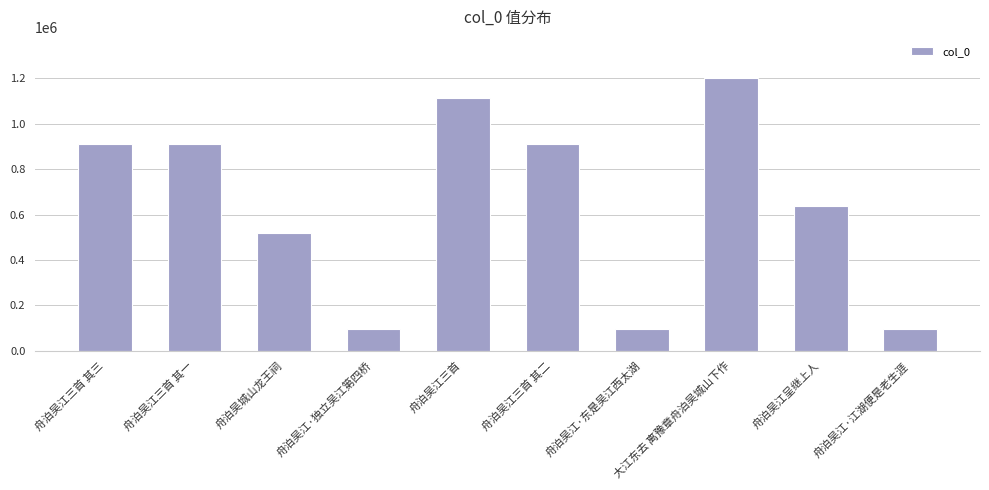

The value at 舟泊吴江呈继上人 is 639856. True or false?

True